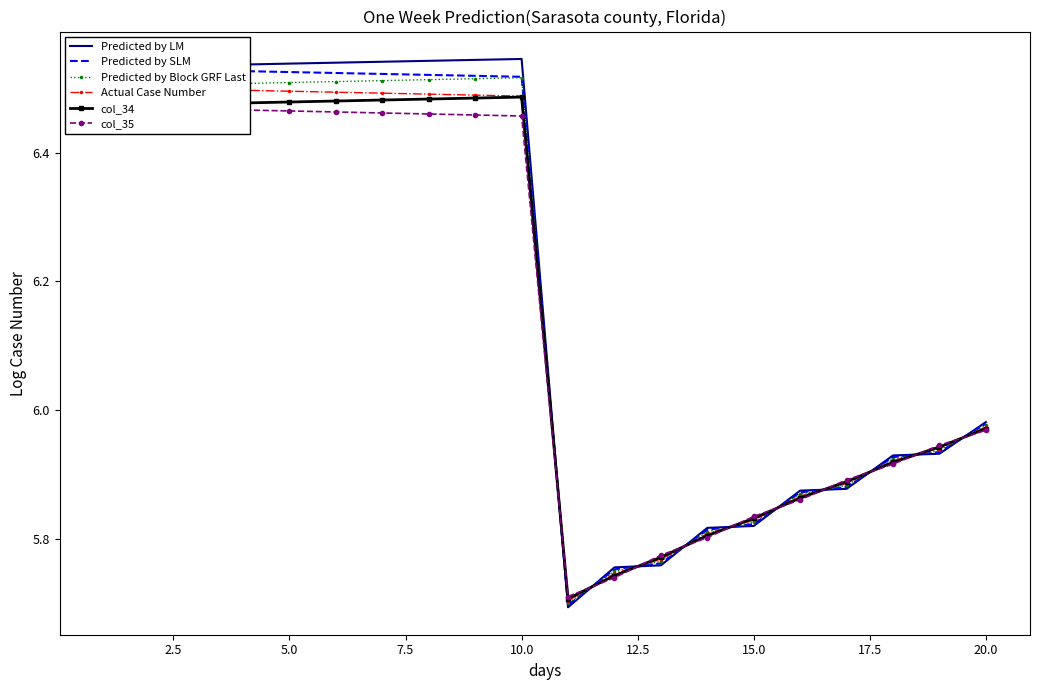

Where is Predicted by Block GRF Last nearest to the value 6?

20.0